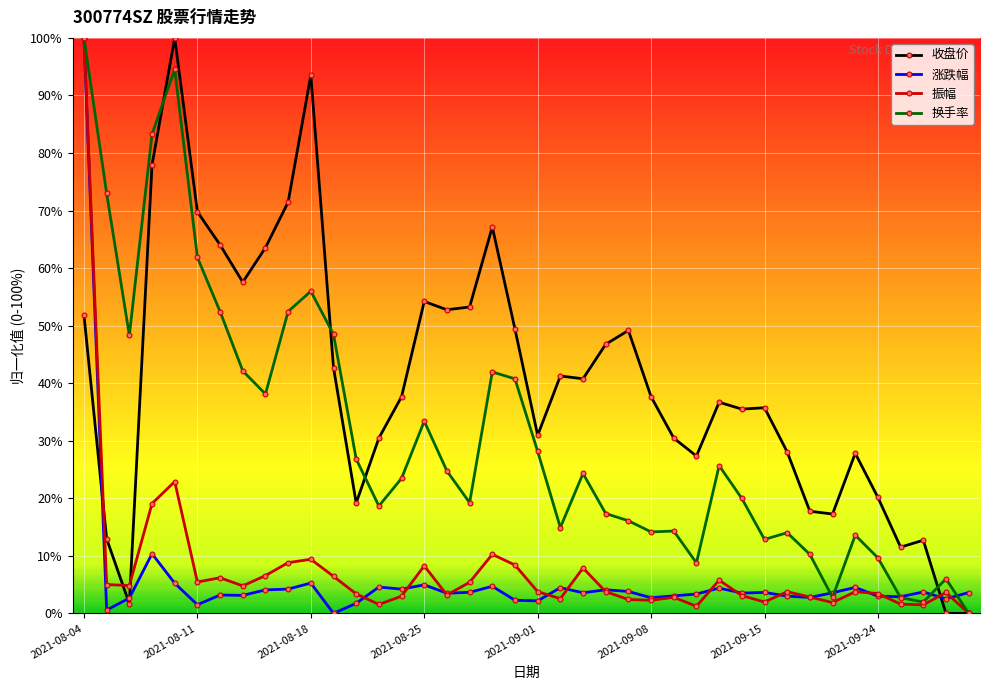

What is the value of the 涨跌幅 point at the 7th from the left?

3.2